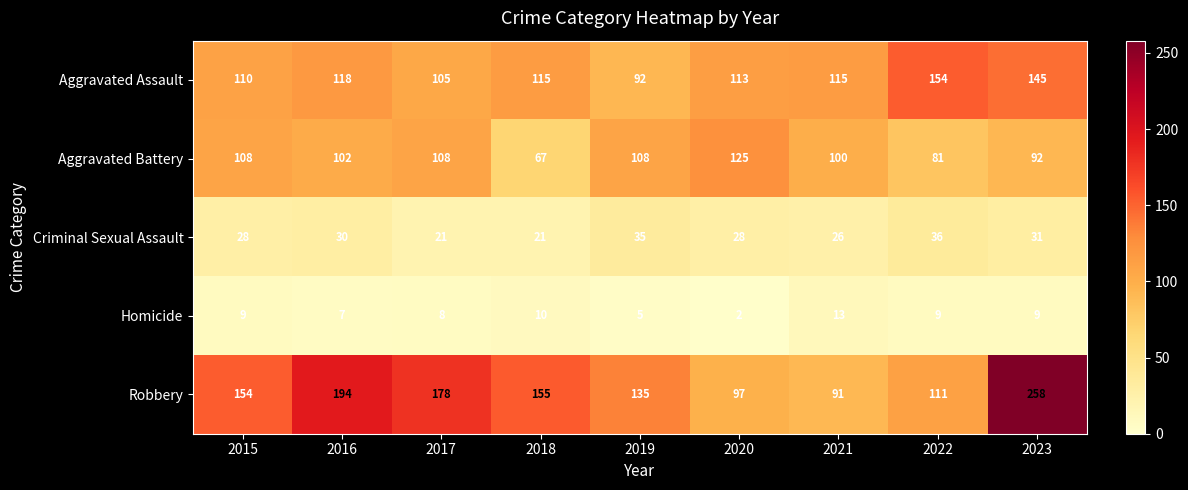

What is the difference between the Criminal Sexual Assault values at 2022 and 2021?

10